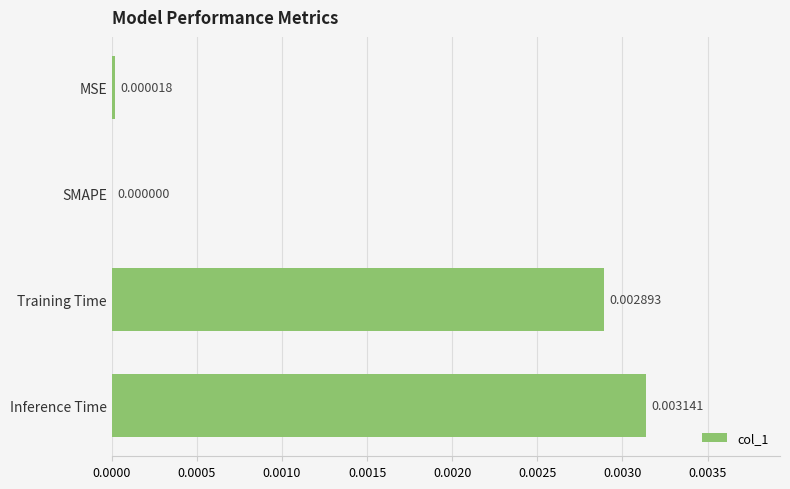

Are the bars horizontal?

Yes